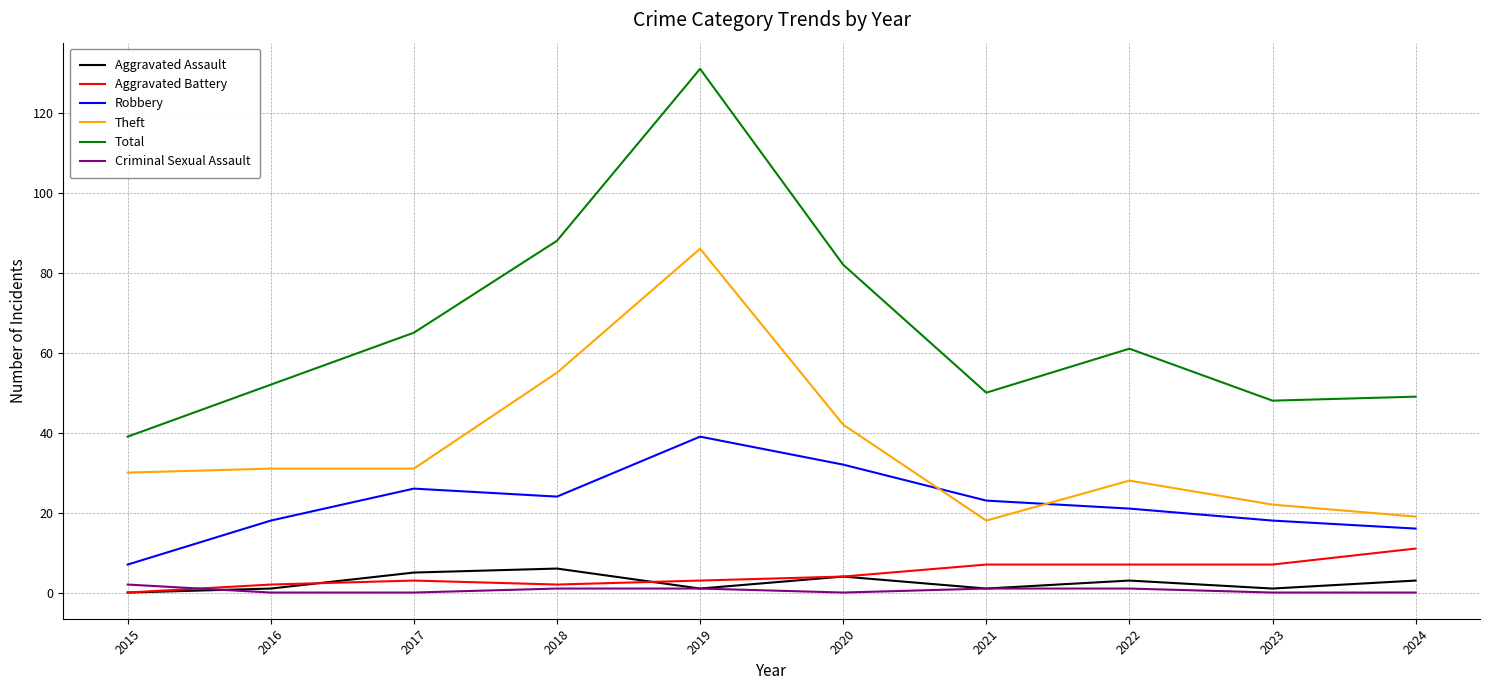

True or false: Aggravated Battery and Theft cross at least once.

False